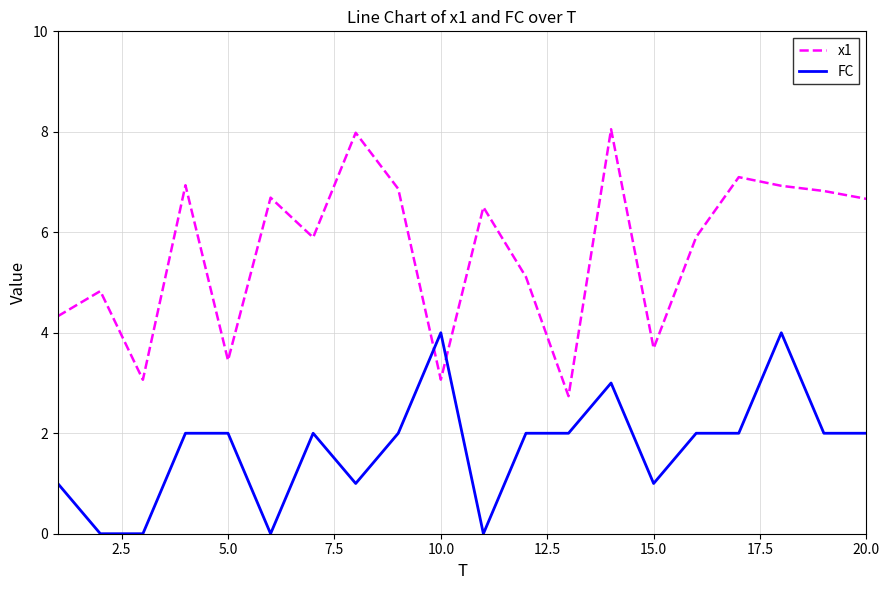

Which series has the largest range (max minus min)?

x1